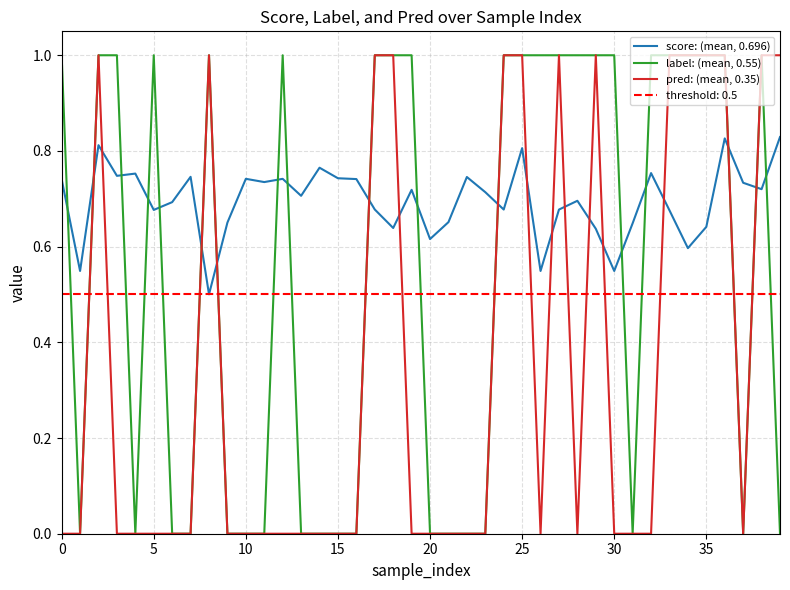

True or false: score: (mean, 0.696) and pred: (mean, 0.35) cross at least once.

True